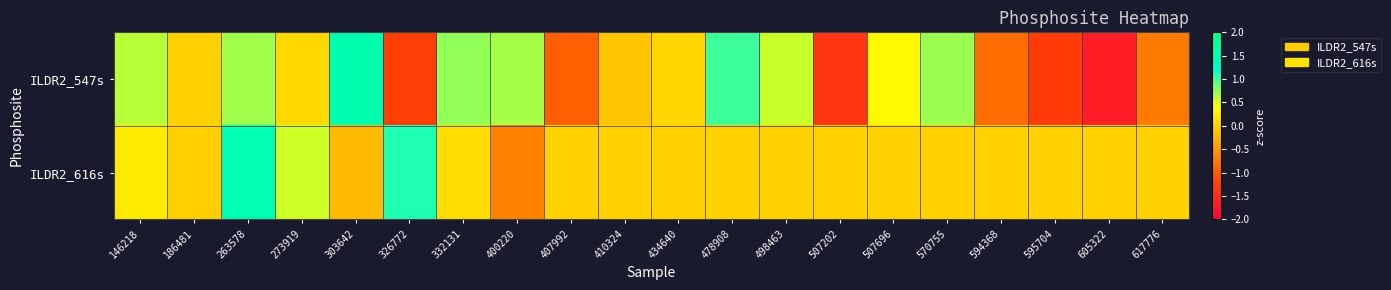

What is the total value across all series at 332131?

0.8